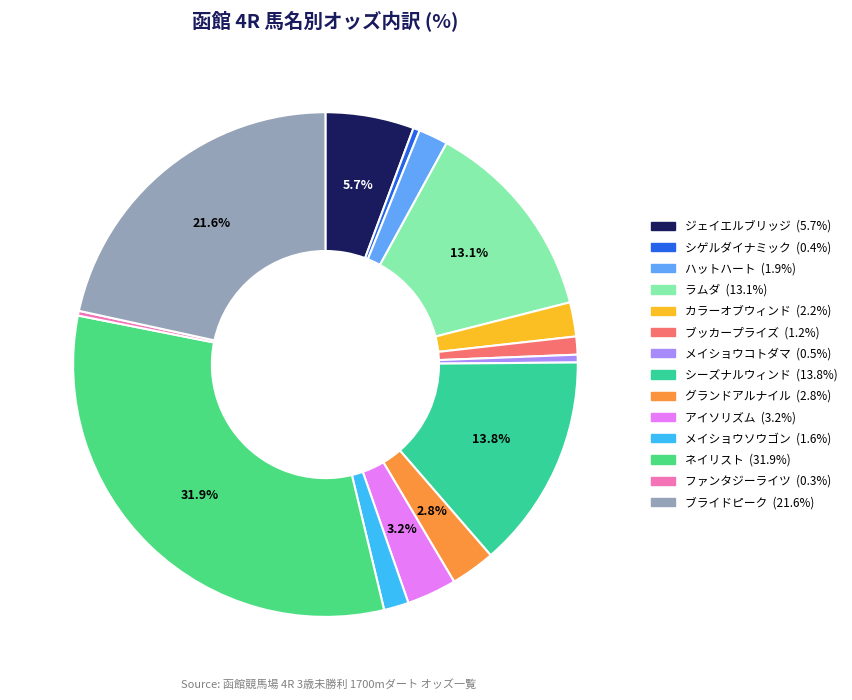

To the nearest percent, what is the average slice percentage?

7%